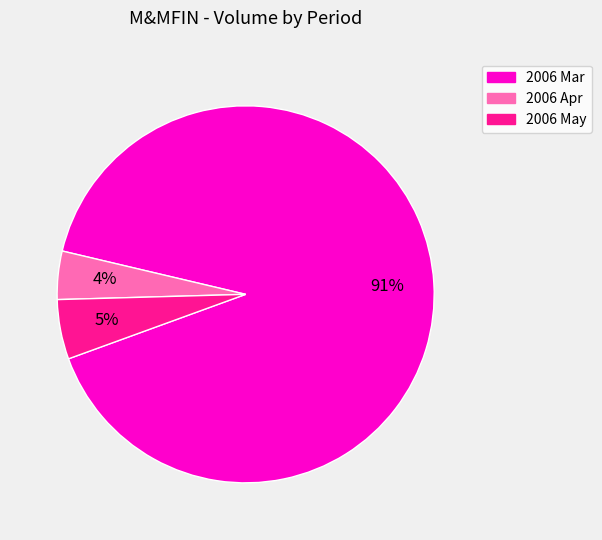

Is there any slice that represents more than half of the pie?

Yes